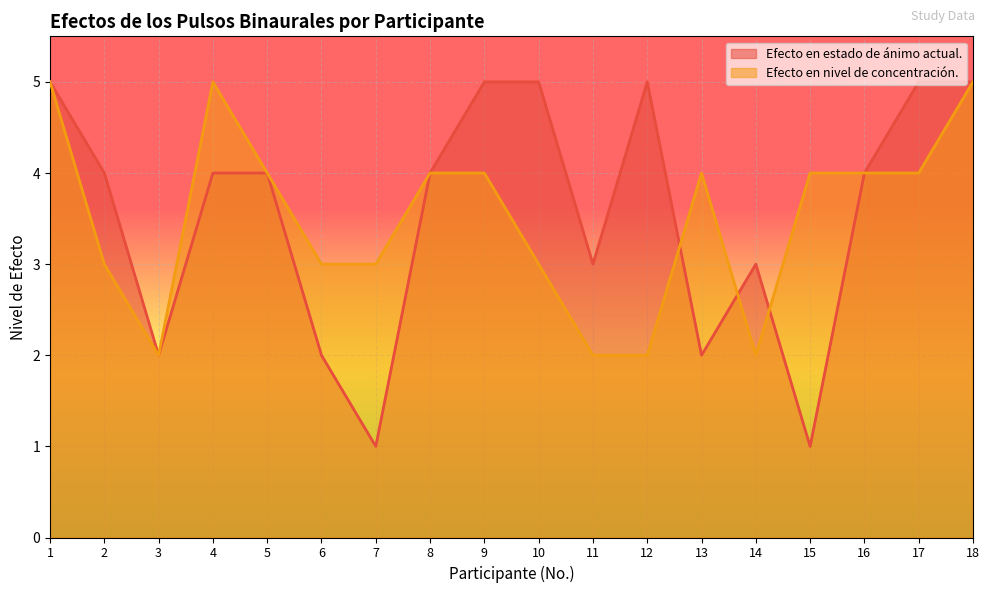

Which series ends up on top after the final intersection of Efecto en nivel de concentración. and Efecto en estado de ánimo actual.?

Efecto en nivel de concentración.